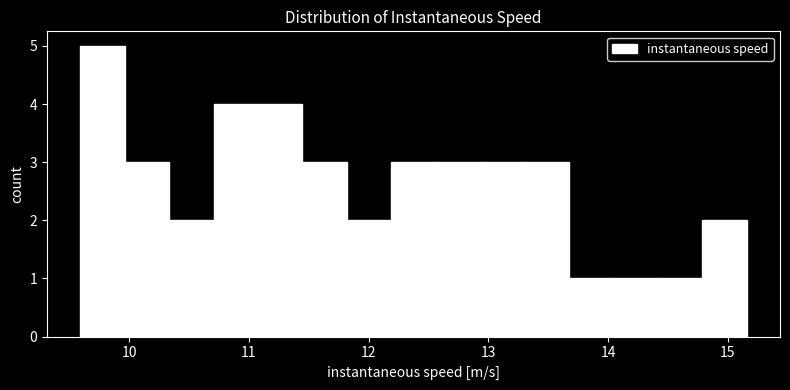

Read against the x-axis, roughly where is the centre of the tallest bar?

9.8